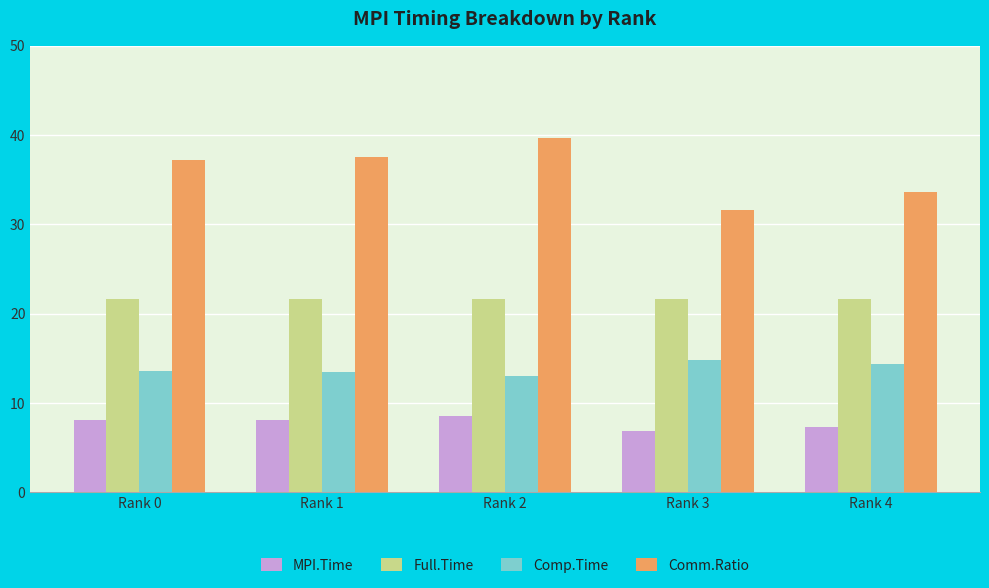

What is the total value across all series at Rank 0?

80.5